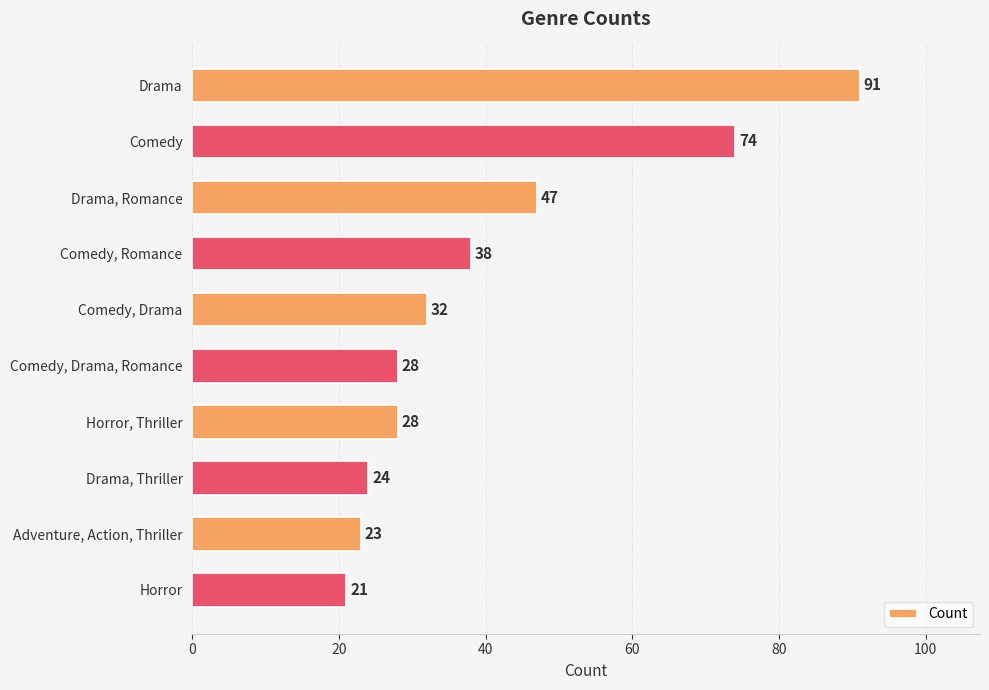

What is the label of the 7th bar from the top?

Horror, Thriller